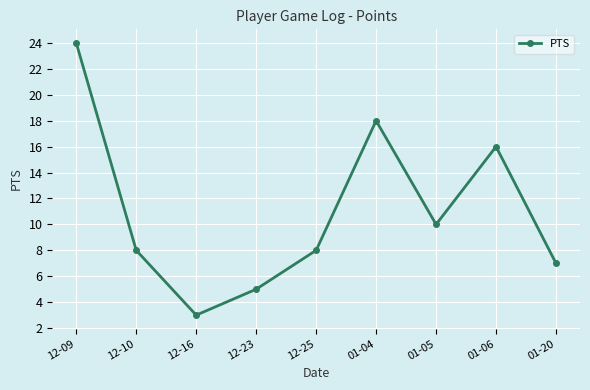

How many interior local peaks (higher than both neighbors) does the data have?

2